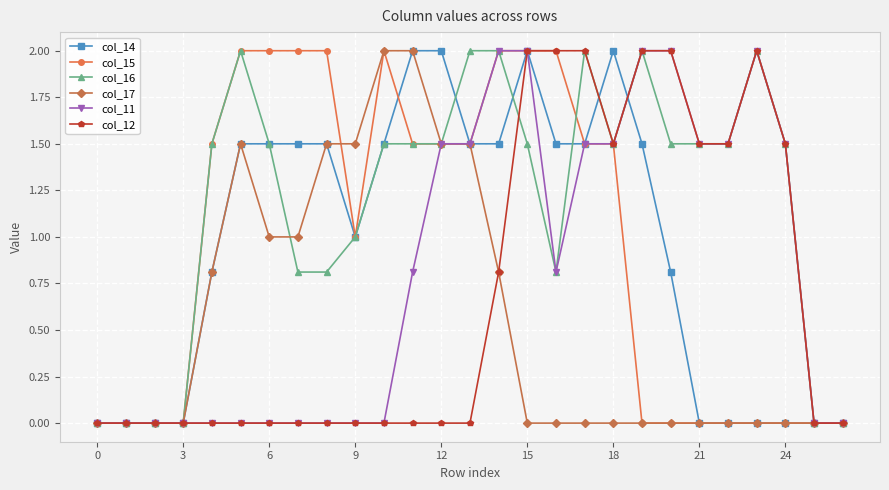

How many series are shown in this chart?

6